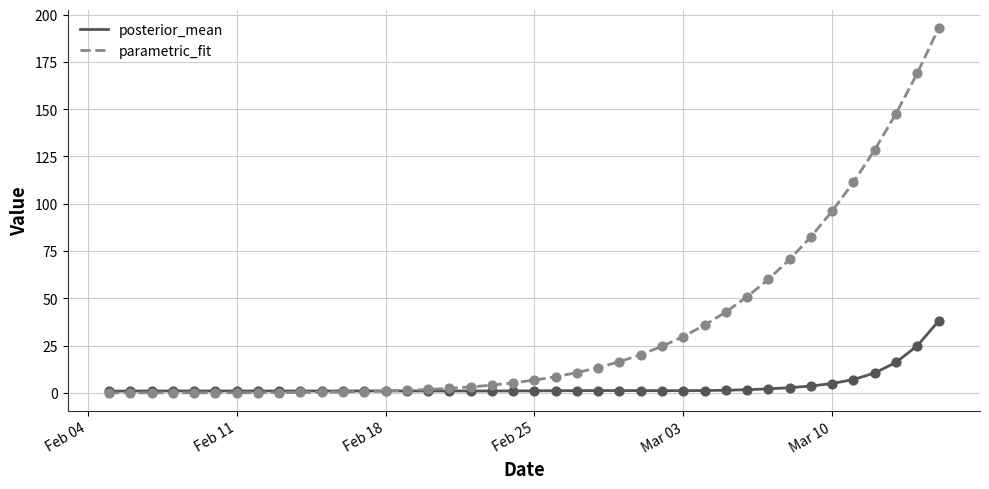

Which series has the largest range (max minus min)?

parametric_fit